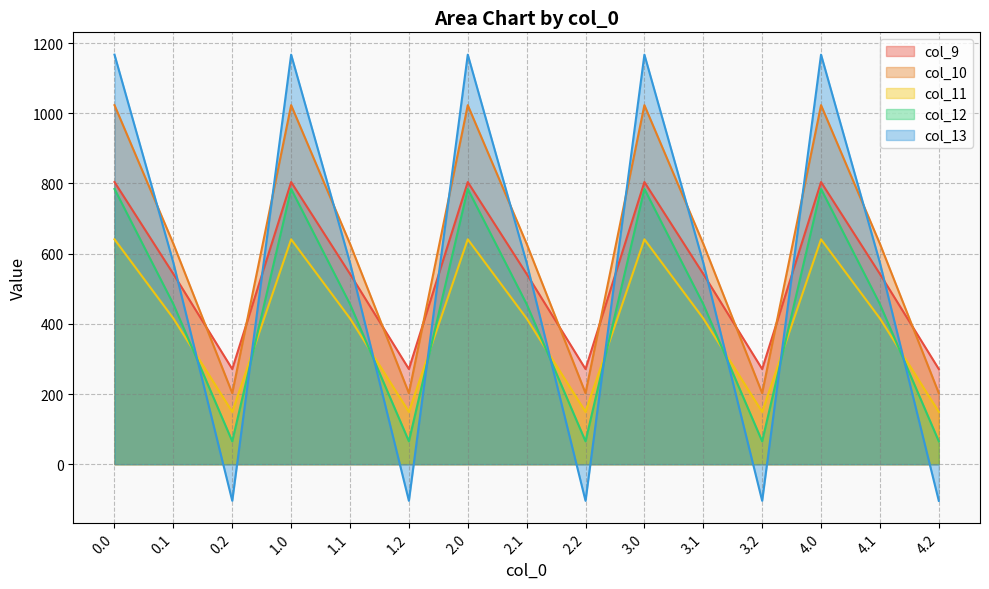

At how many categories does at least one series exceed 167?

15